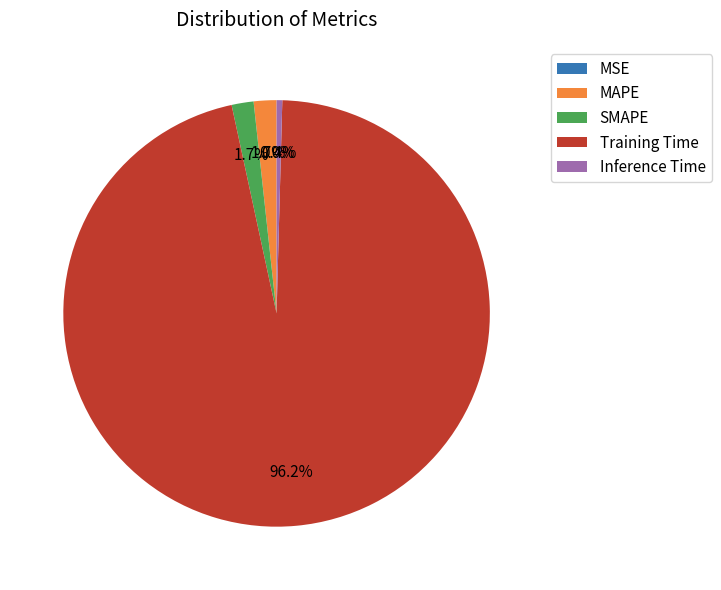

Which slice represents more than half of the pie?

Training Time